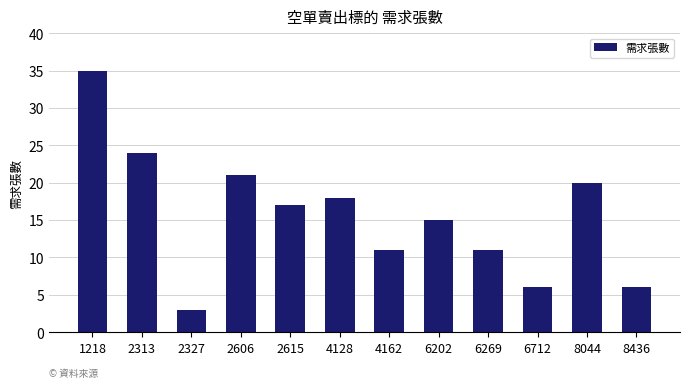

How many values are below 17?

6